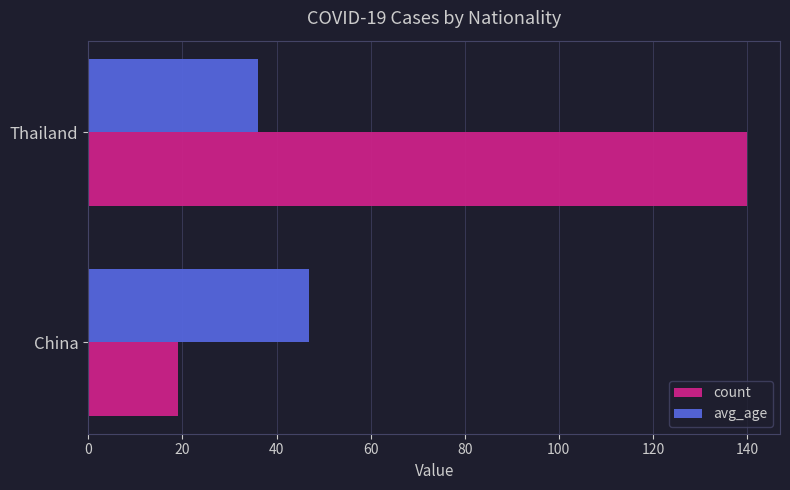

Is it true that count equals 7 at China?

False